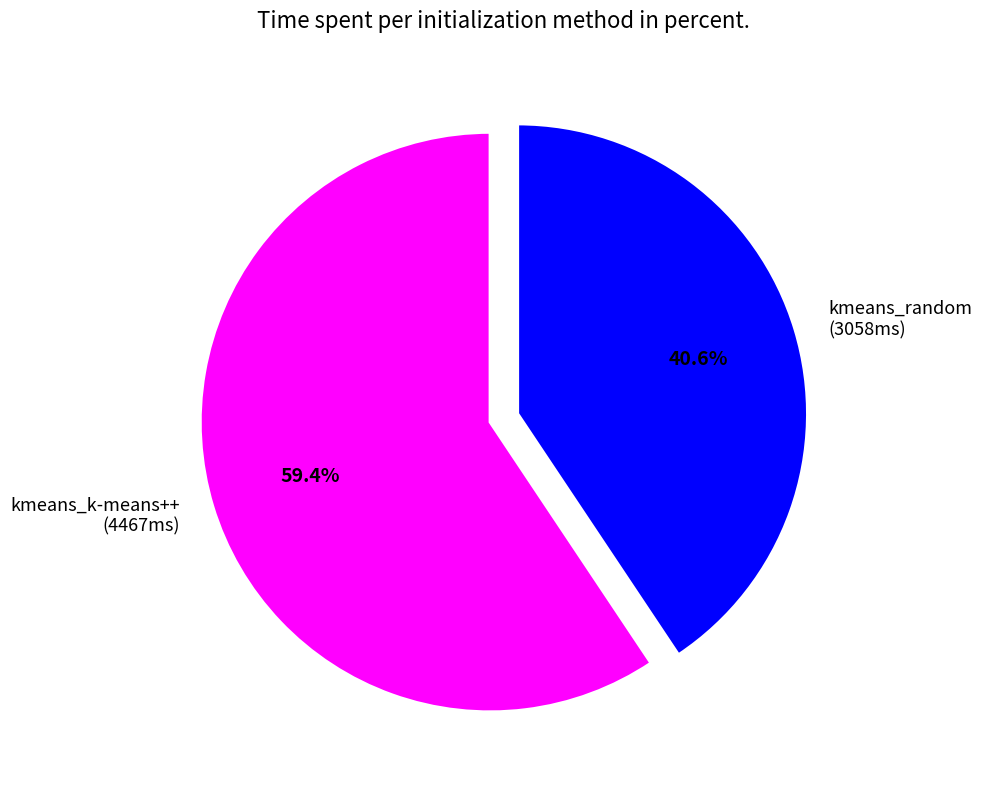

What percentage is the kmeans_random slice, to the nearest percent?

41%